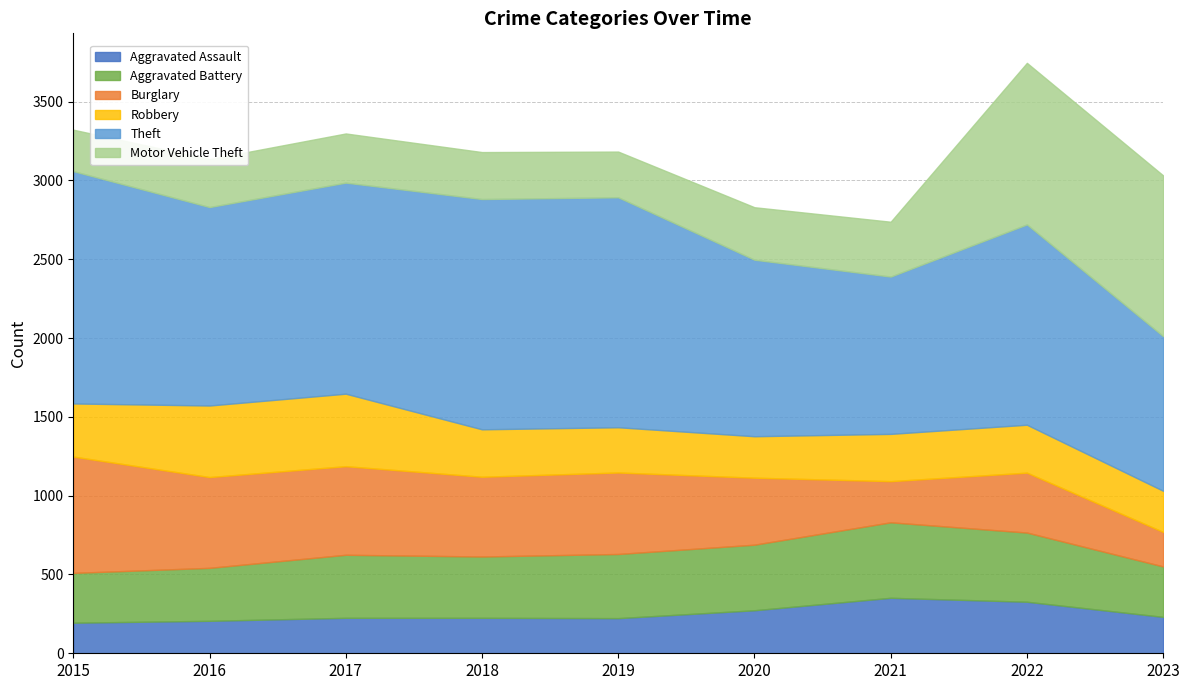

What is the difference between the Motor Vehicle Theft values at 2022 and 2019?

735